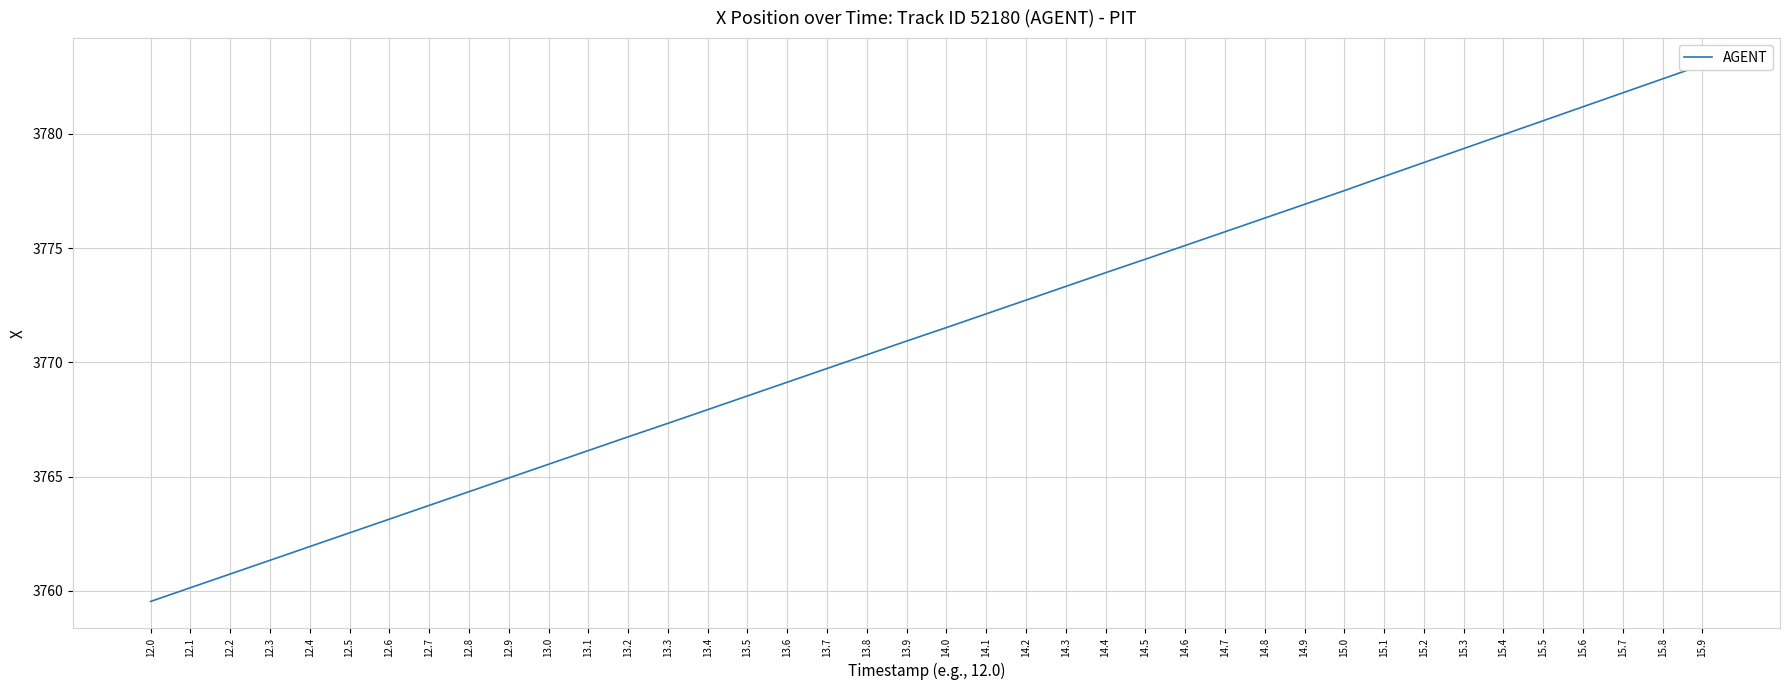

What is the value of the 6th point from the left?

3762.5